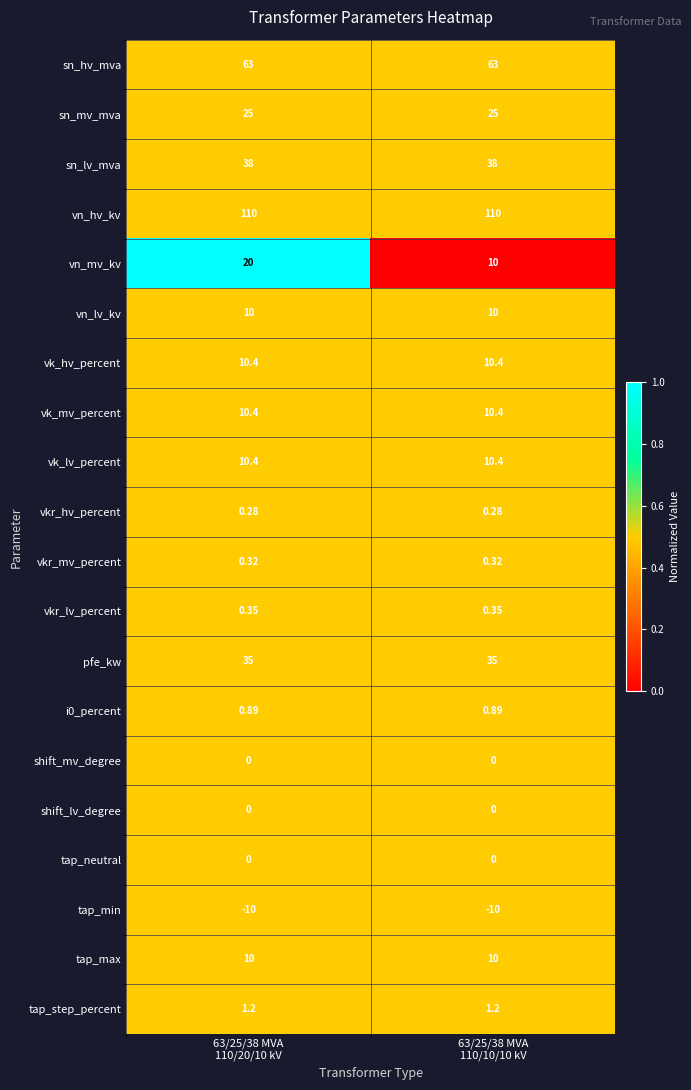

How many categories are shown in the chart?

2